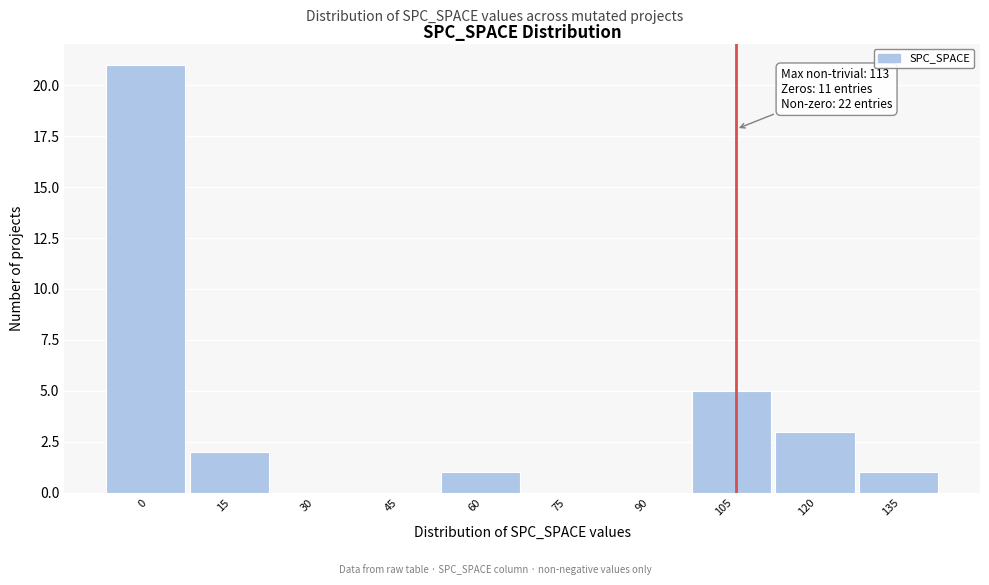

Reading left to right, transcribe all the data shown in this chart.

0=21	15=2	30=0	45=0	60=1	75=0	90=0	105=5	120=3	135=1